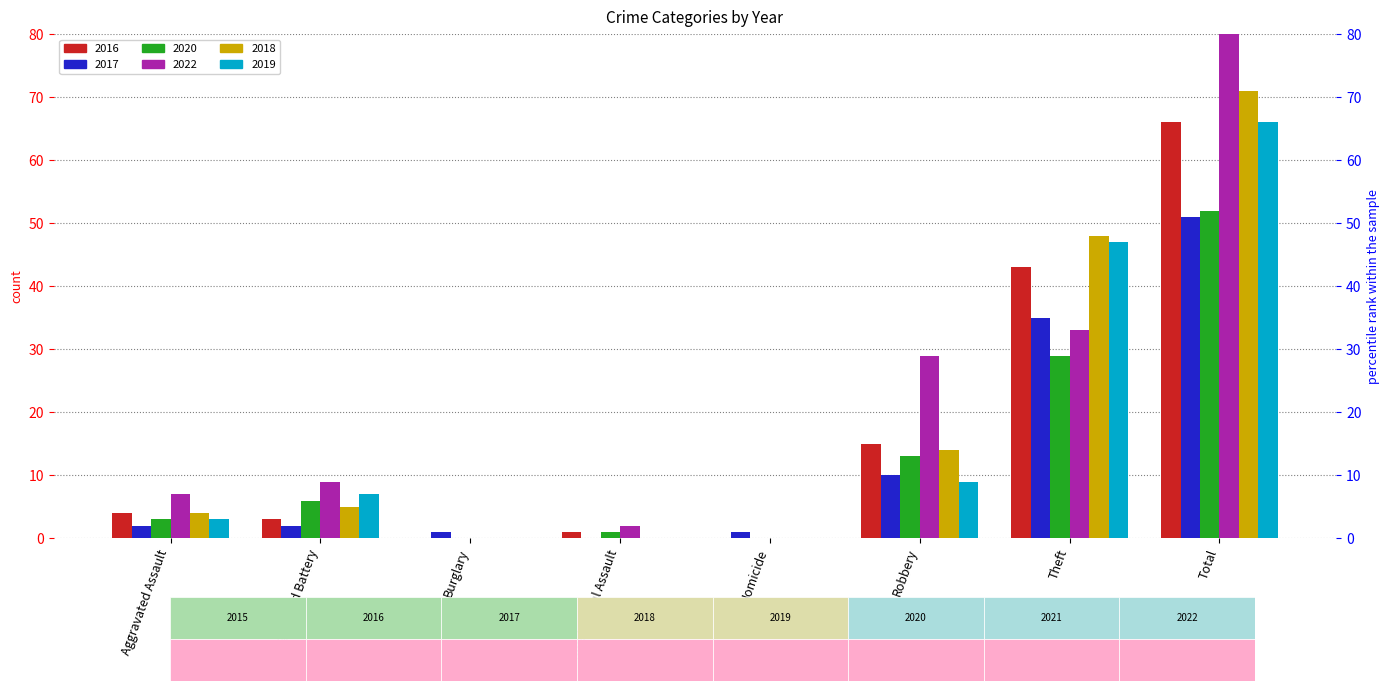

Which series has the largest range (max minus min)?

2022